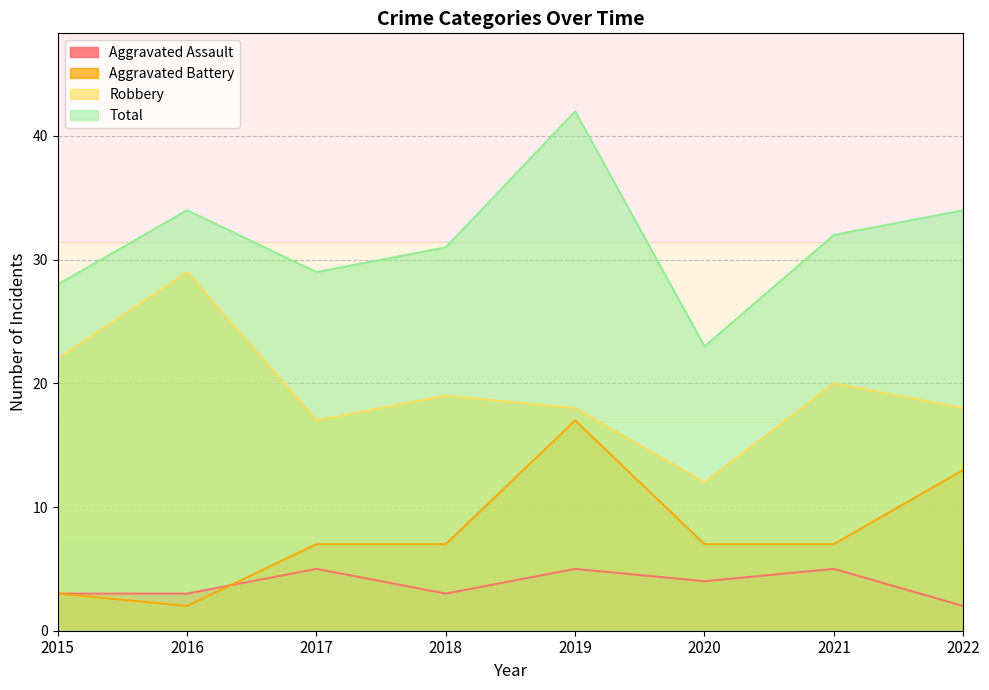

Rank the series at 2022 from lowest to highest value.

Aggravated Assault, Aggravated Battery, Robbery, Total